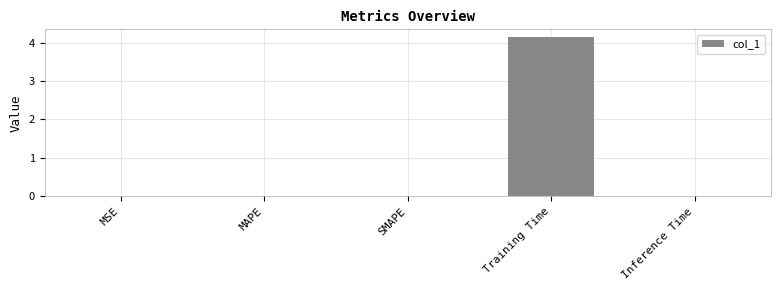

How many distinct data groups are displayed?

1